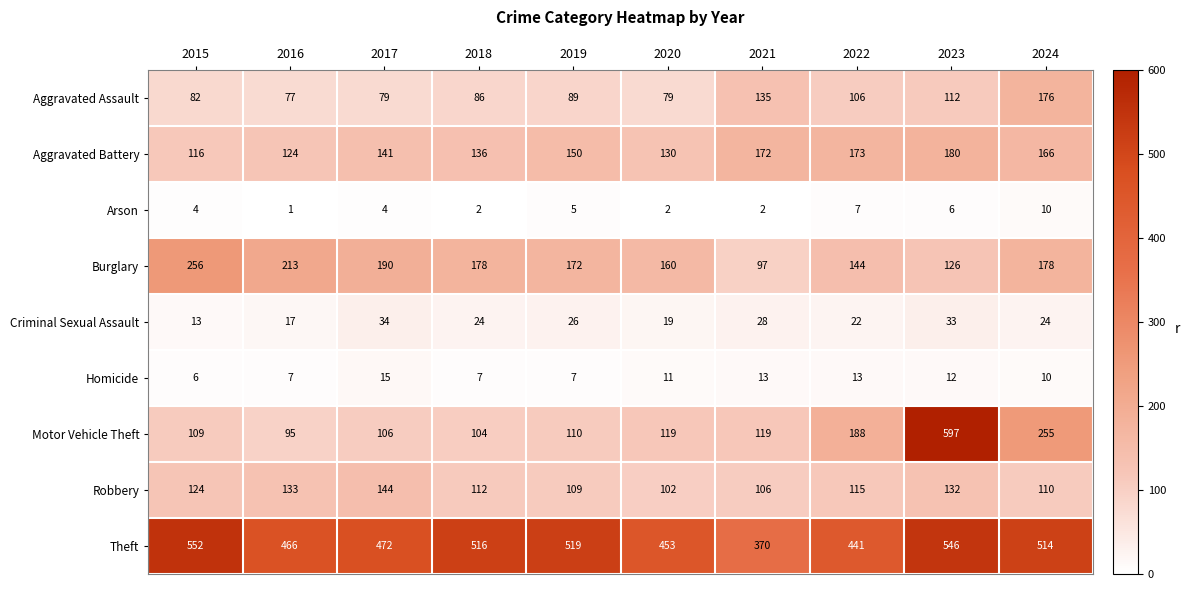

What is the difference between the maximum and minimum values in the Criminal Sexual Assault series?

21